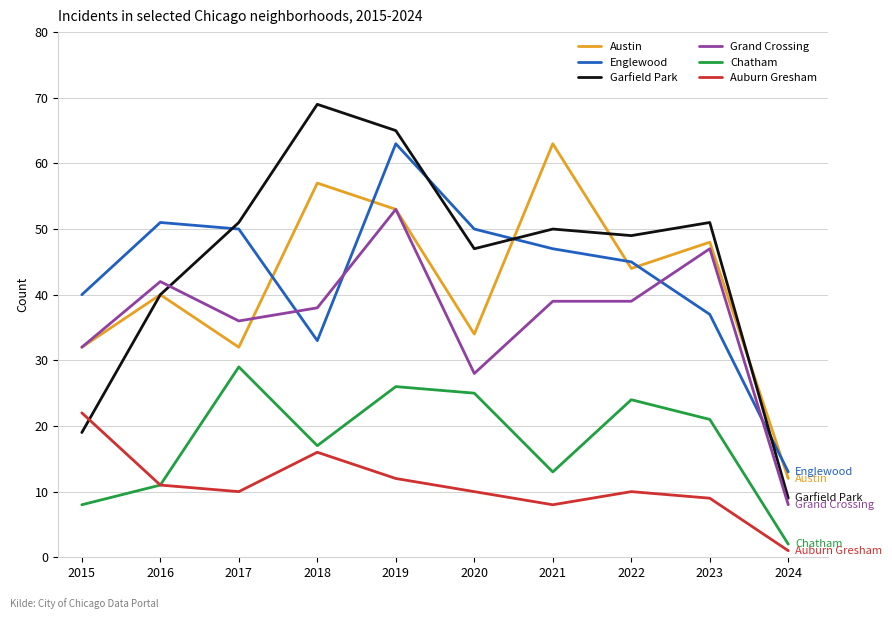

At which category is the sum across all series the highest?

2019